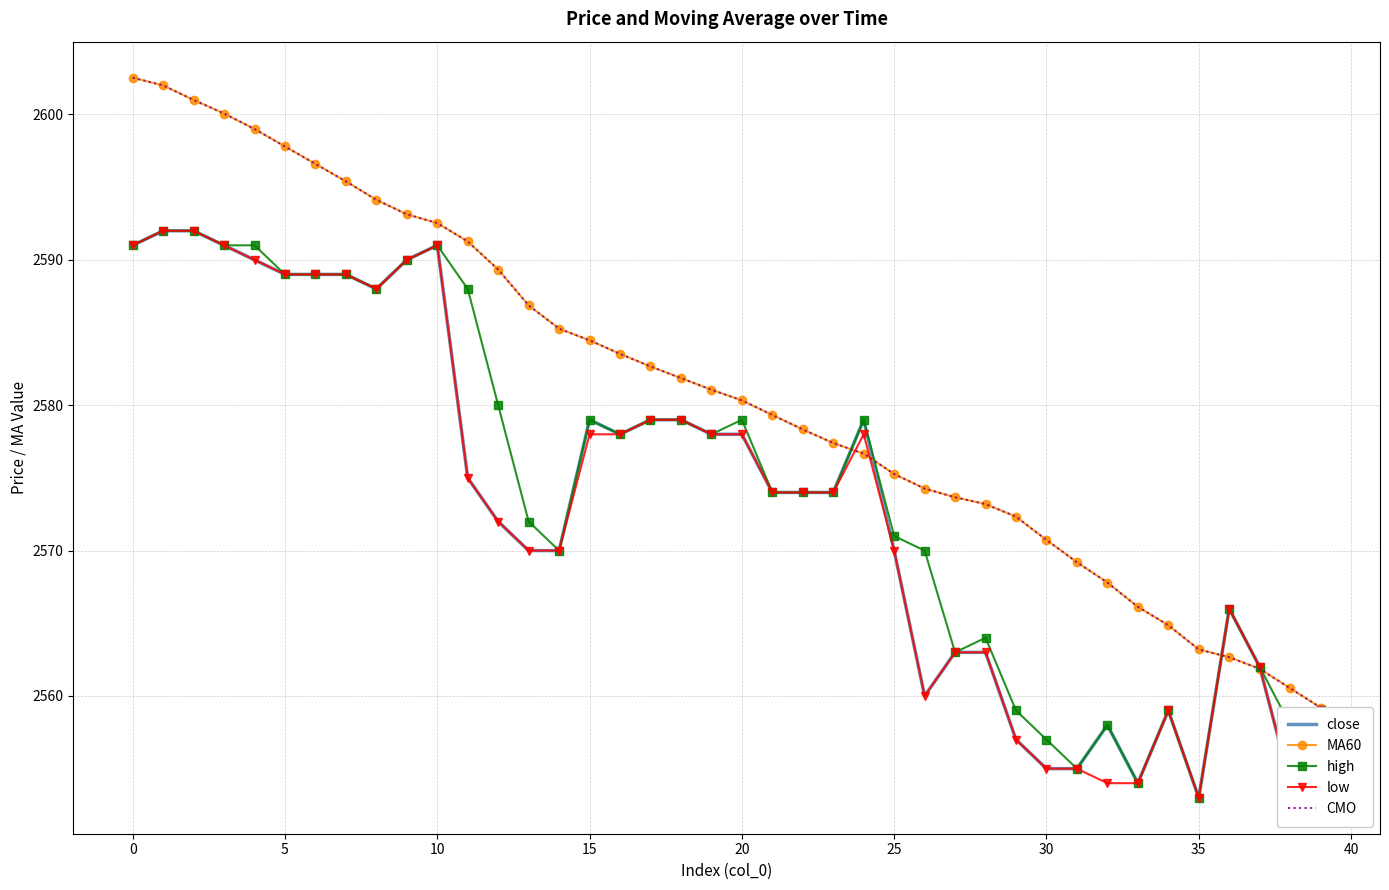

True or false: low has more than 2 interior local peaks.

True